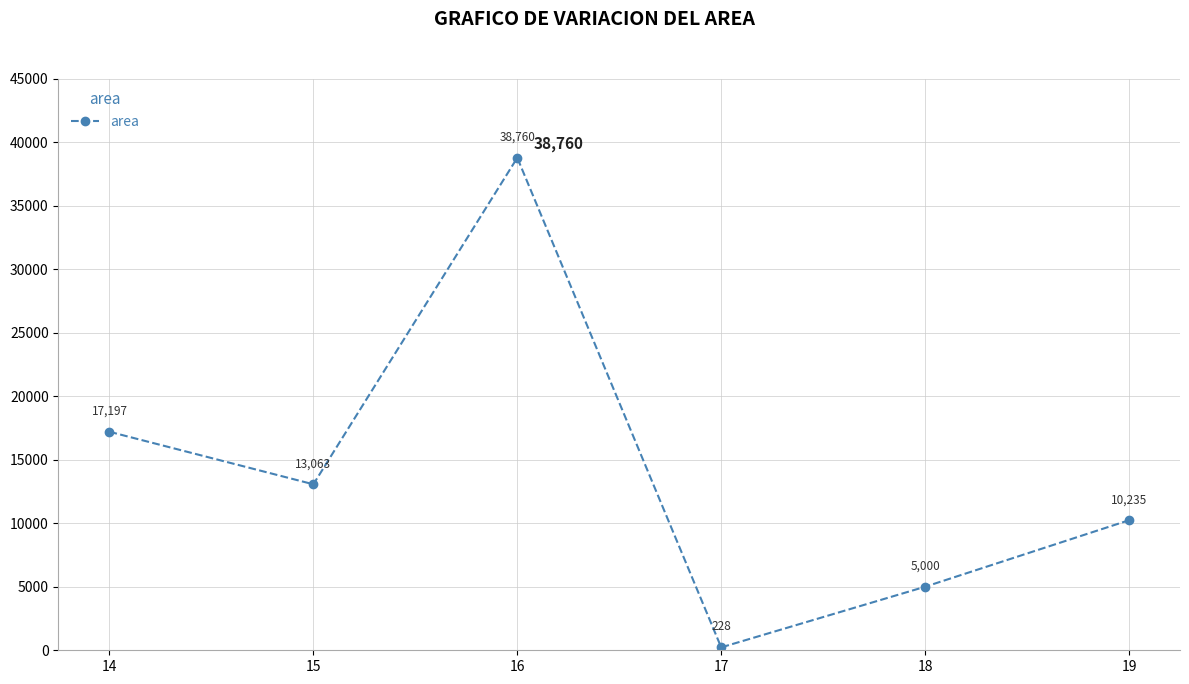

How many values are below 13063?

3